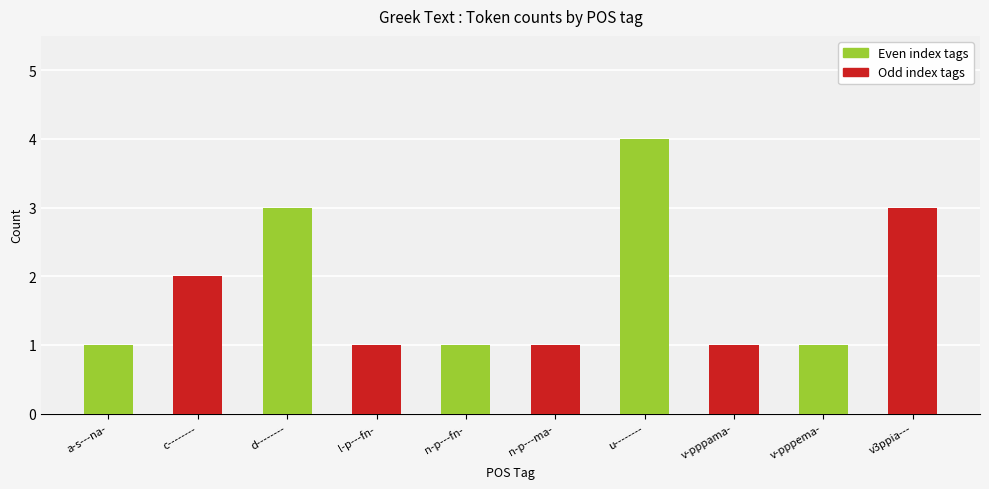

What is the greatest value displayed?

4